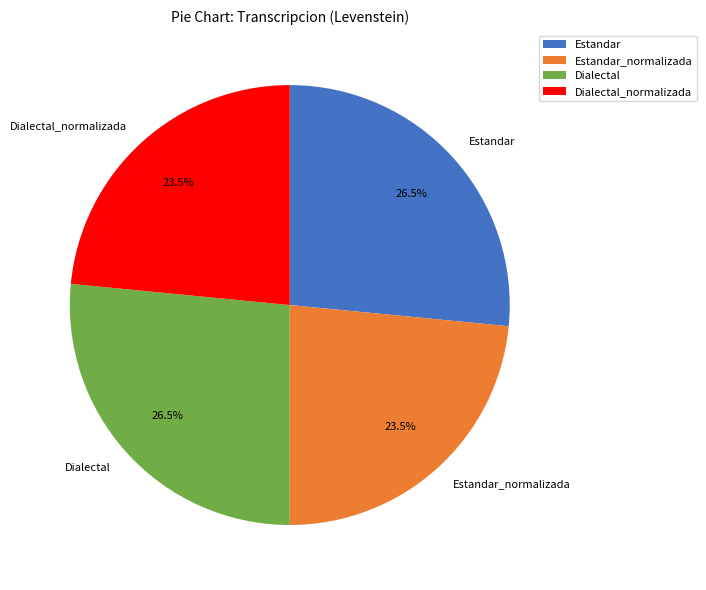

To the nearest percent, what is the average slice percentage?

25%